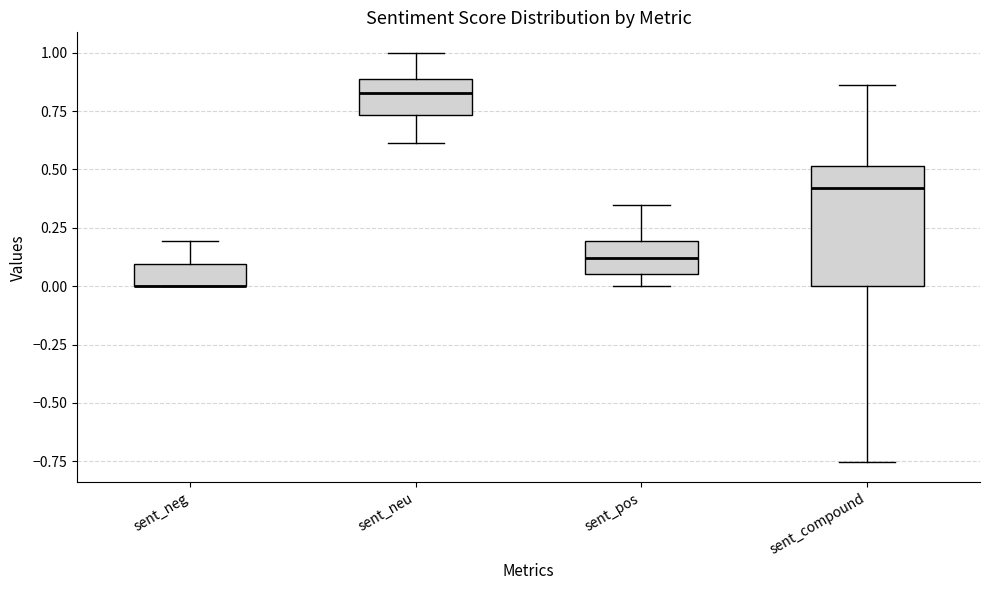

Comparing the boxes themselves (not the whiskers), which one is the tallest?

sent_compound